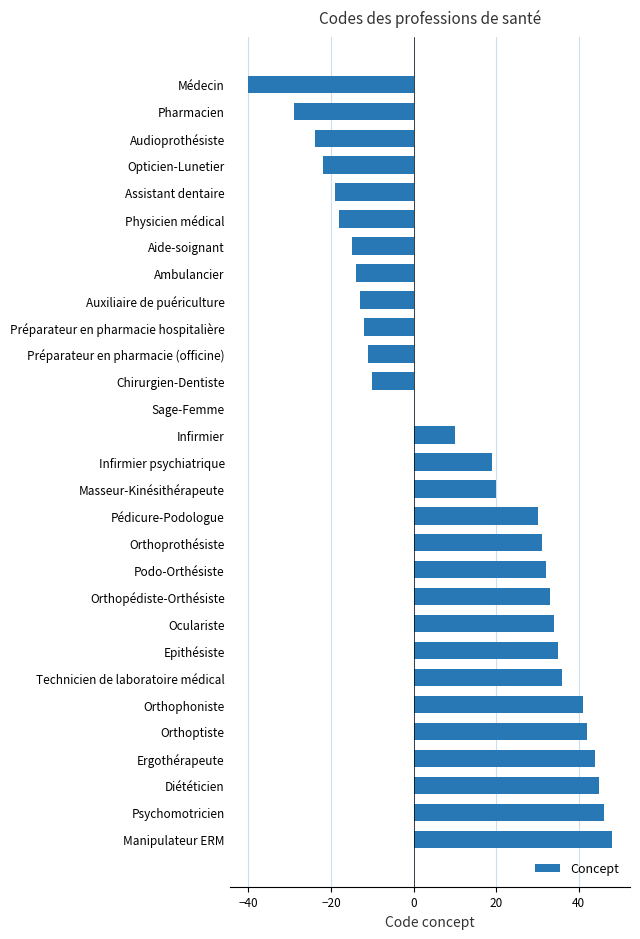

Is it true that the value at Préparateur en pharmacie hospitalière is -6?

False